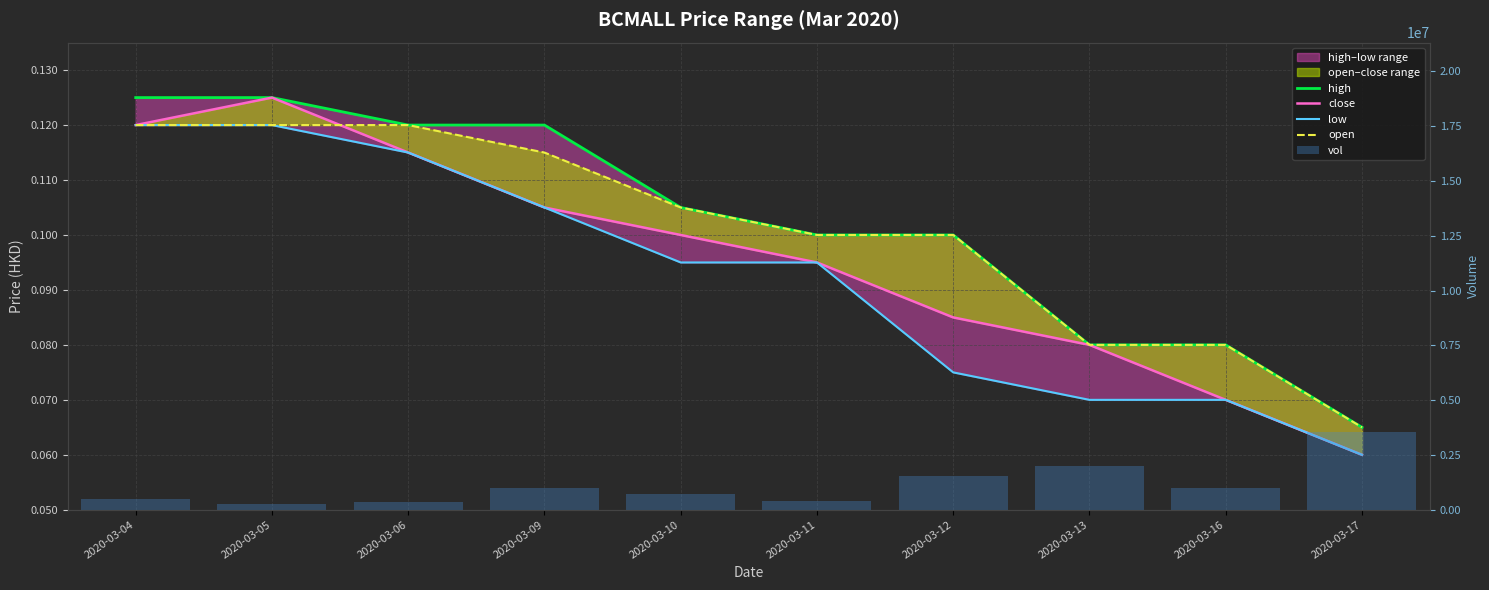

Reading left to right, what are all the values shown in this chart?

high: 0.1	0.1	0.1	0.1	0.1	0.1	0.1	0.1	0.1	0.1
close: 0.1	0.1	0.1	0.1	0.1	0.1	0.1	0.1	0.1	0.1
low: 0.1	0.1	0.1	0.1	0.1	0.1	0.1	0.1	0.1	0.1
open: 0.1	0.1	0.1	0.1	0.1	0.1	0.1	0.1	0.1	0.1
vol: 510300.0	268000.0	351100.0	1012700.0	728300.0	386000.0	1525700.0	1999200.0	1004000.0	3551900.0